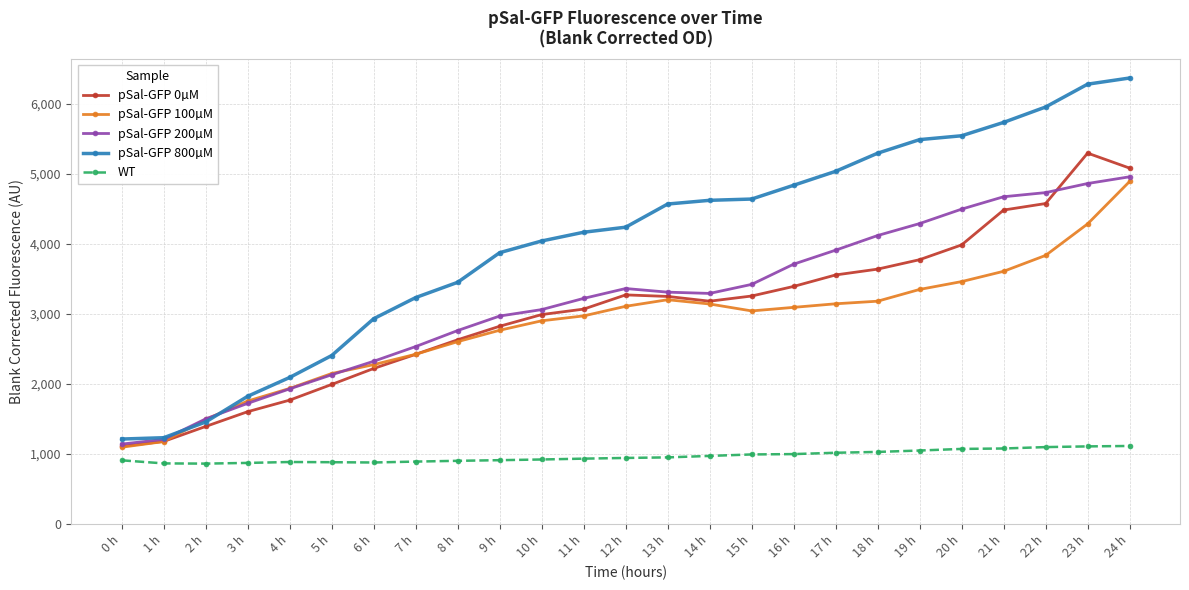

True or false: WT and pSal-GFP 800µM intersect in this chart.

False